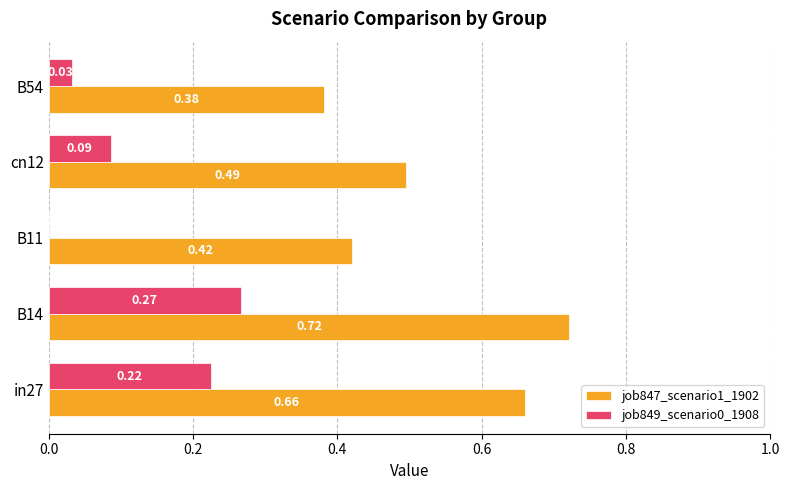

What is the sum of the job847_scenario1_1902 values at B14 and B54?

1.1